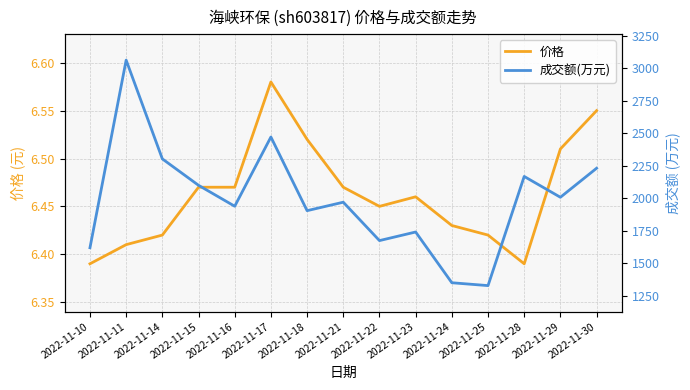

Does the chart have visible grid lines?

Yes